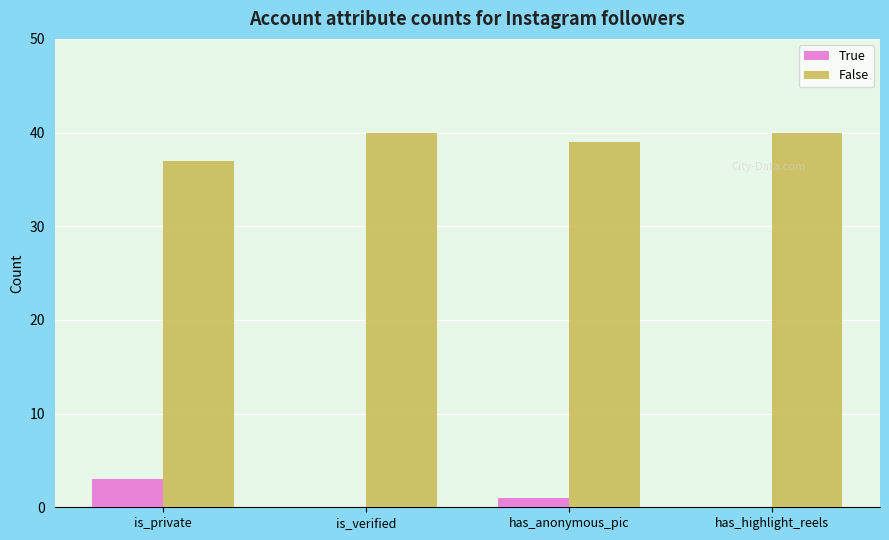

Count the True values in the range 0 to 3.

4